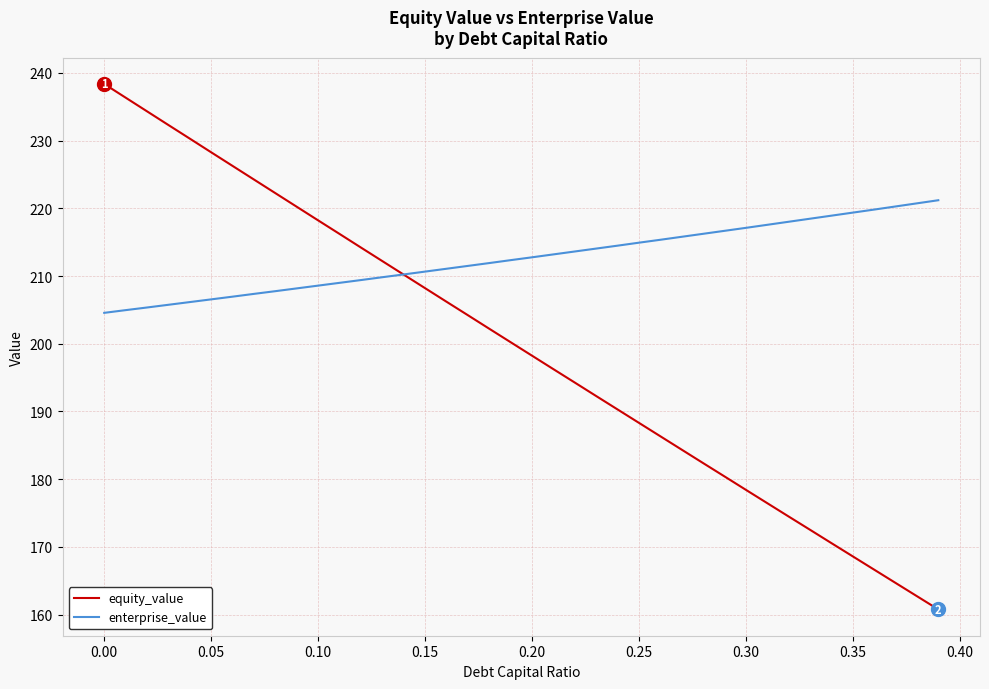

Which series has the widest spread of values?

equity_value